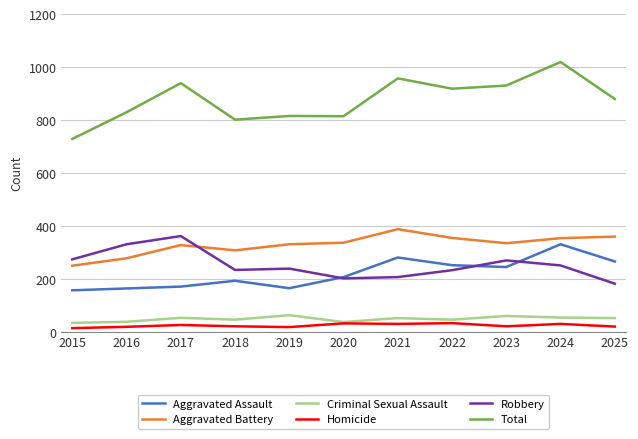

What are all the series names shown in the legend?

Aggravated Assault, Aggravated Battery, Criminal Sexual Assault, Homicide, Robbery, Total